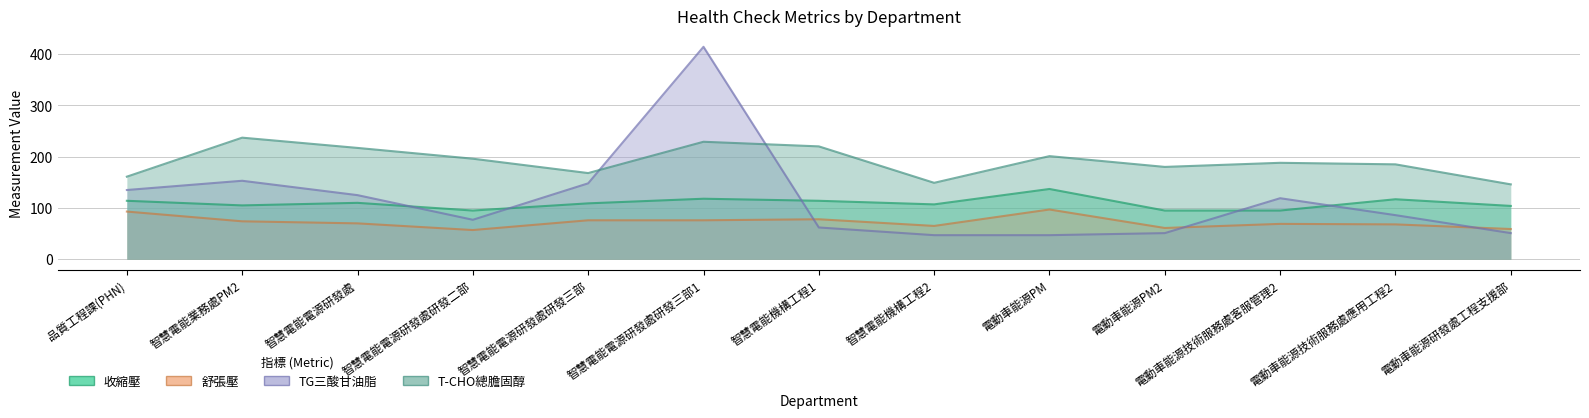

What are all the series names shown in the legend?

收縮壓, 舒張壓, TG三酸甘油脂, T-CHO總膽固醇